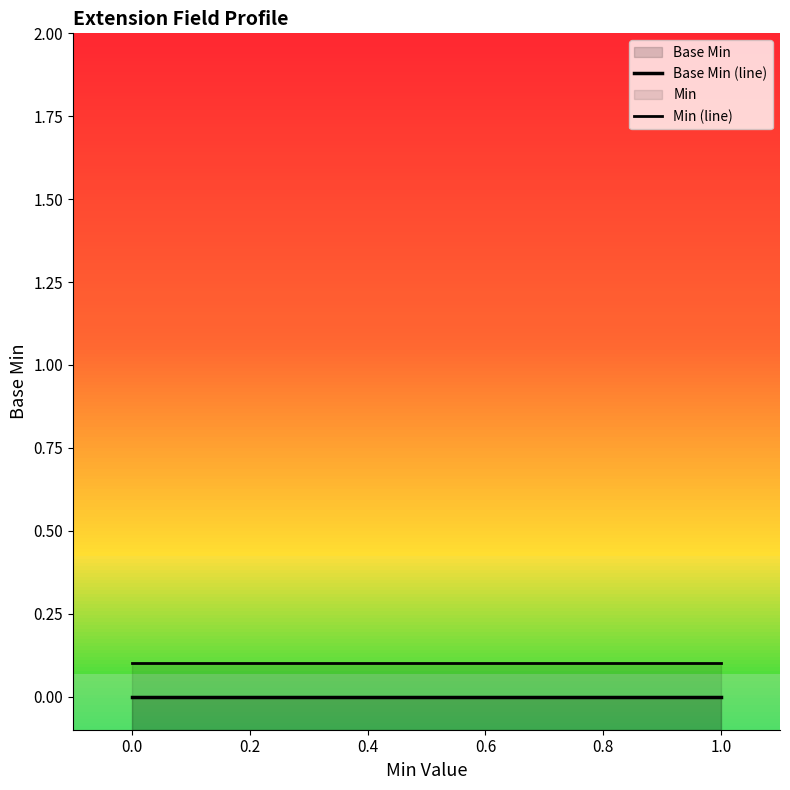

List the series in order of their overall mean, highest first.

Min (line), Base Min (line)